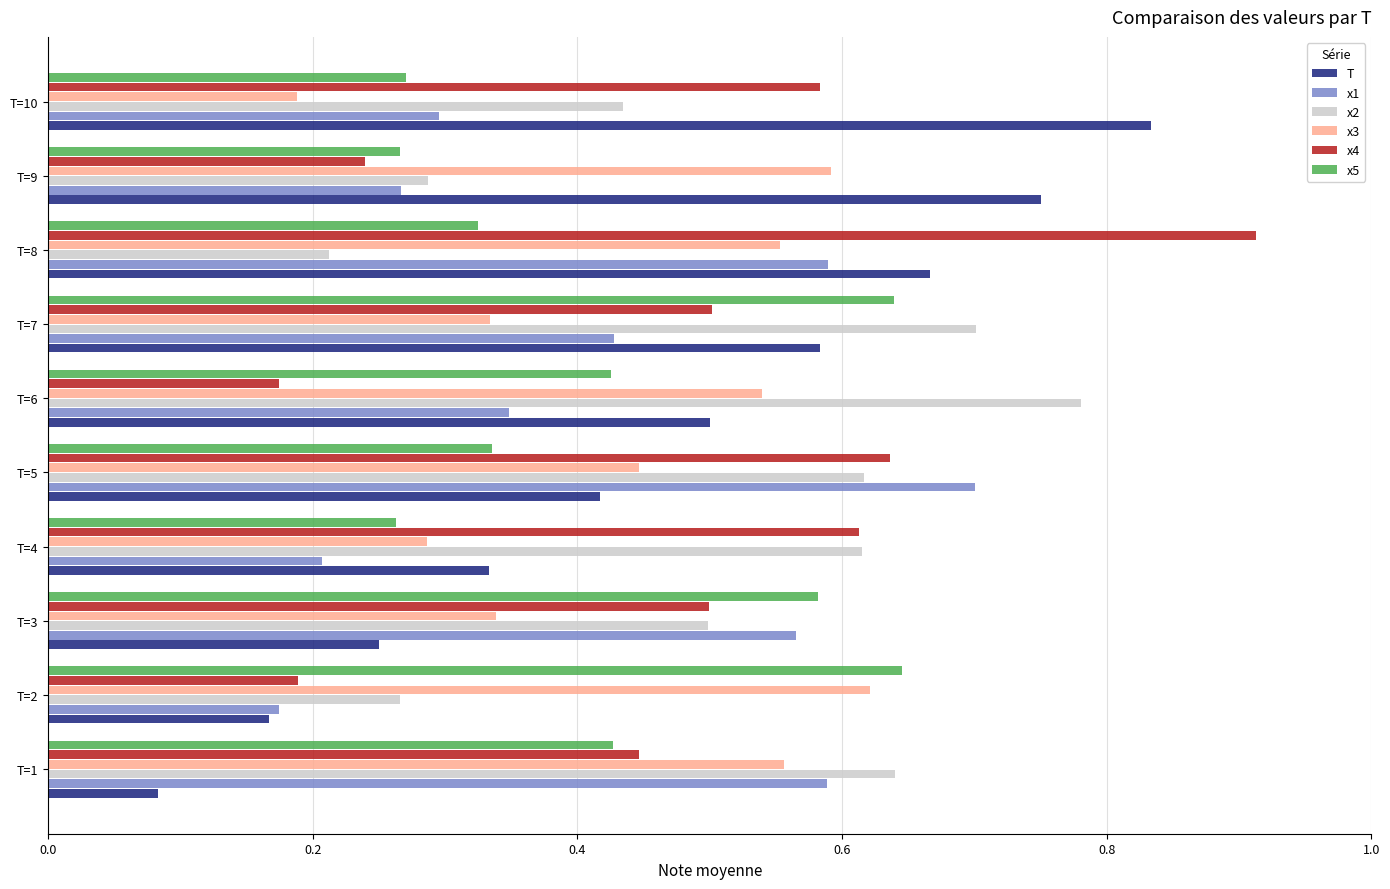

What is the sum of the x1 values at T=5 and T=9?

1.0